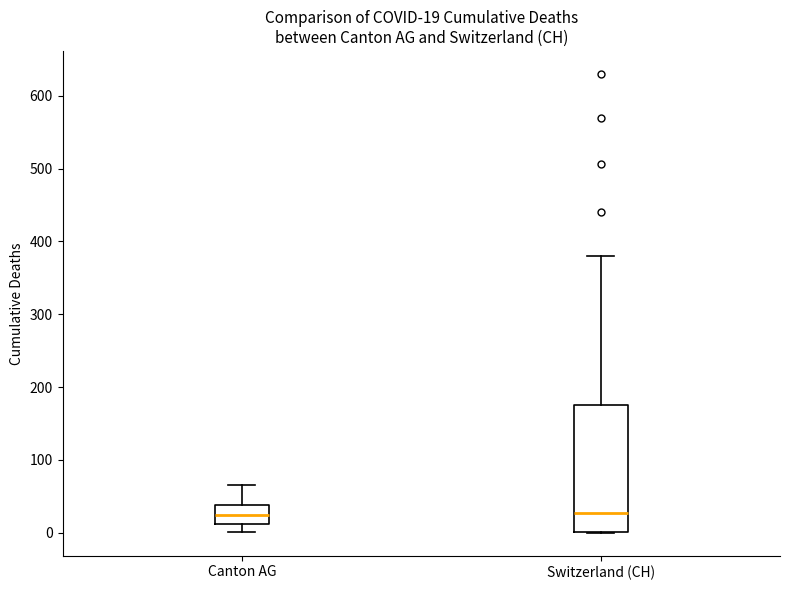

Comparing the boxes themselves (not the whiskers), which one is the tallest?

Switzerland (CH)